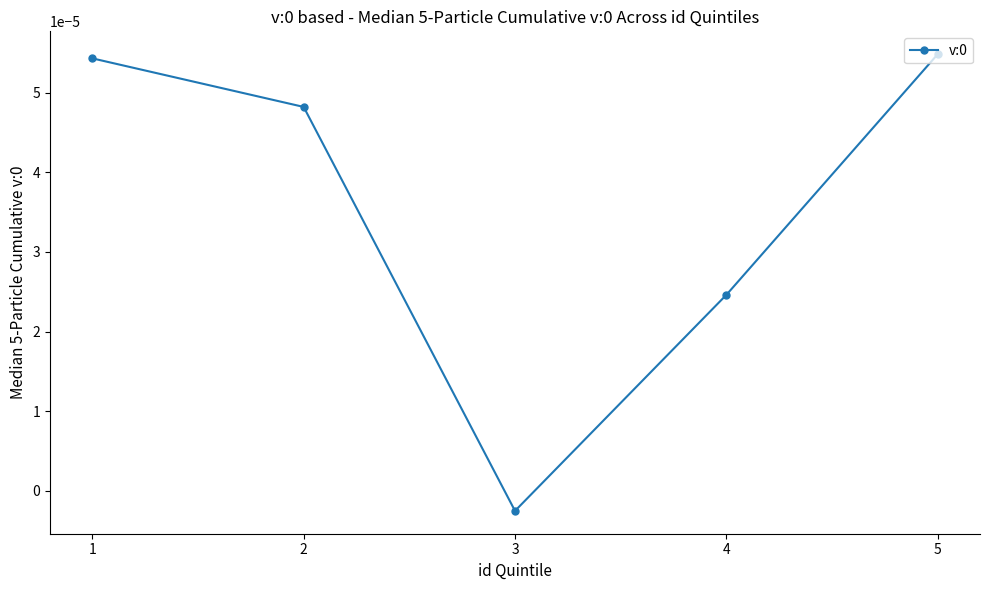

How many points are lower than both their immediate neighbors (excluding endpoints)?

1